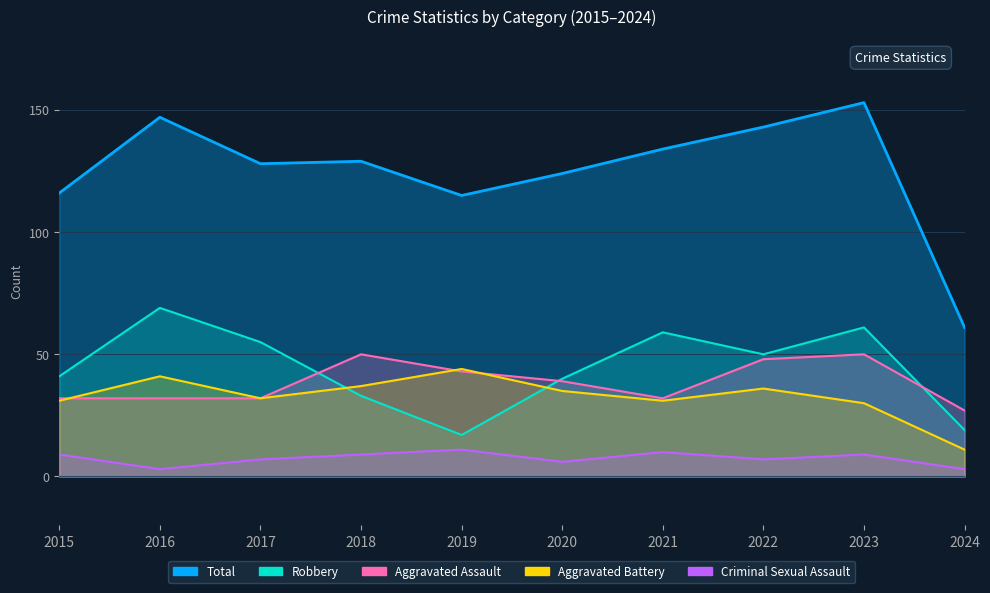

What is the approximate value of Aggravated Assault at 2021, to the nearest 5?

30